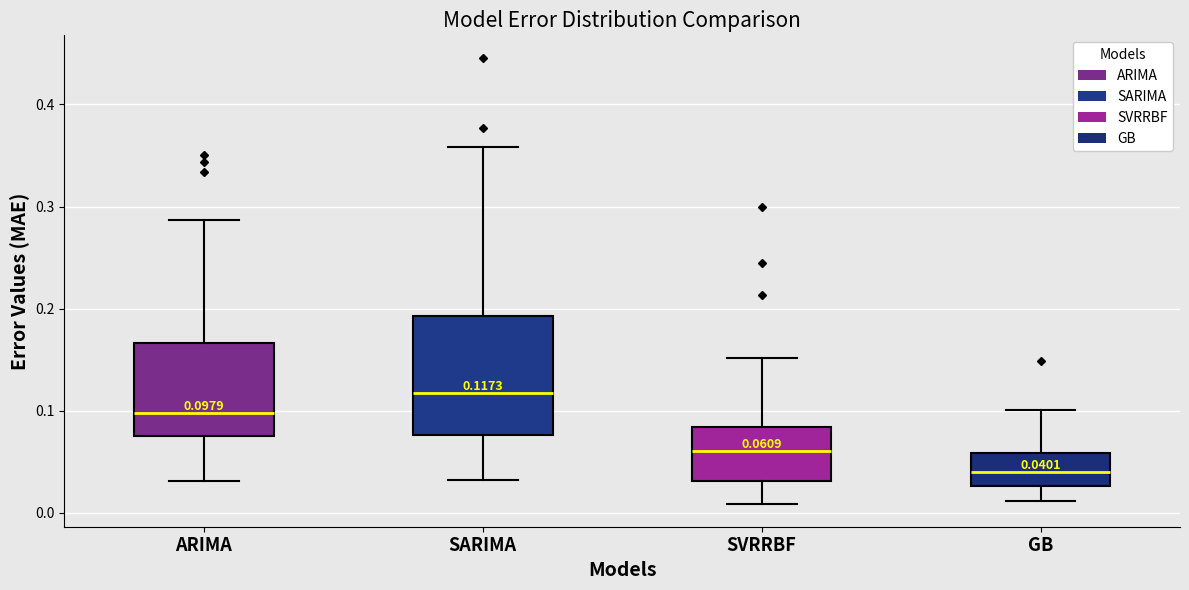

Which box is the tallest, from its lower edge to its upper edge?

SARIMA